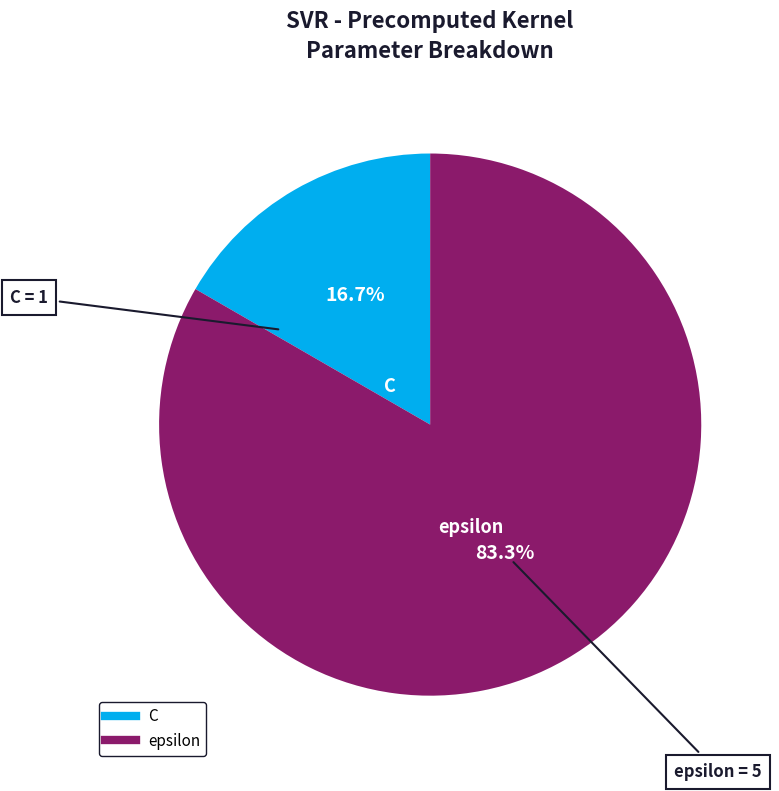

To the nearest percent, what is the average slice percentage?

50%